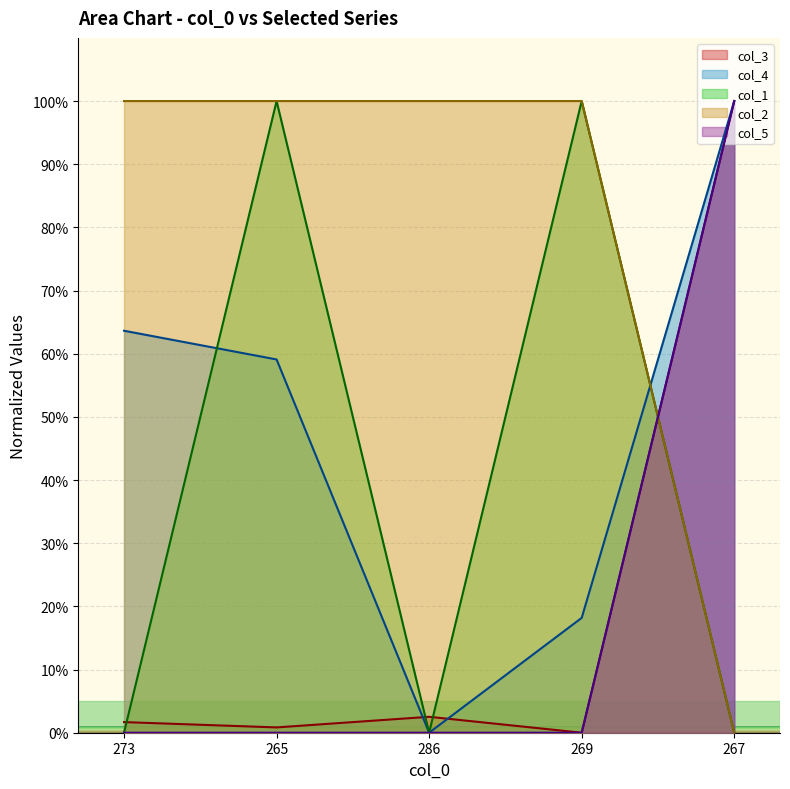

Is it true that col_1 equals 0.0 at 273?

True